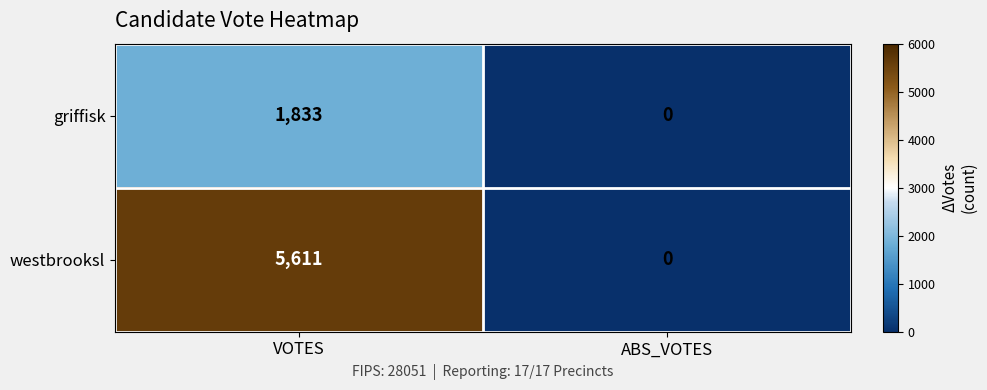

At which category is the sum across all series the highest?

VOTES